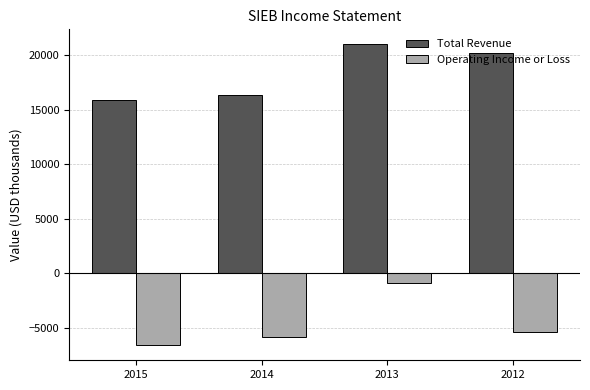

Where does the Total Revenue series first go above 20200?

2013